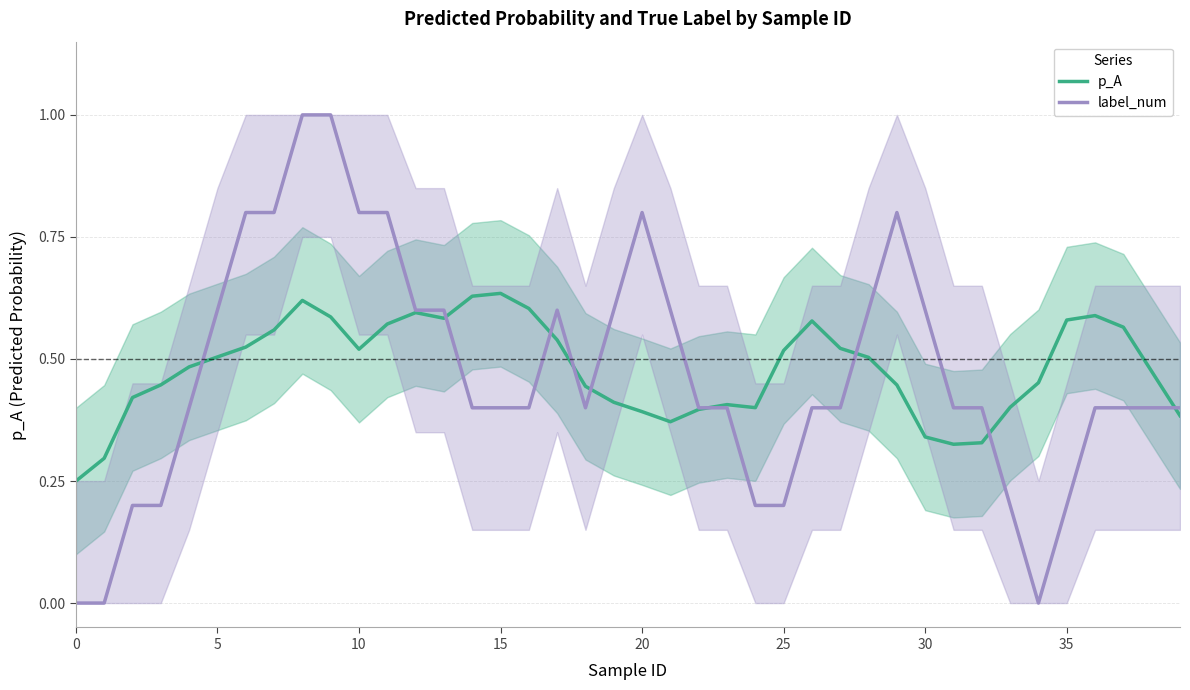

What is the sum of the p_A values at 10 and 23?

0.9